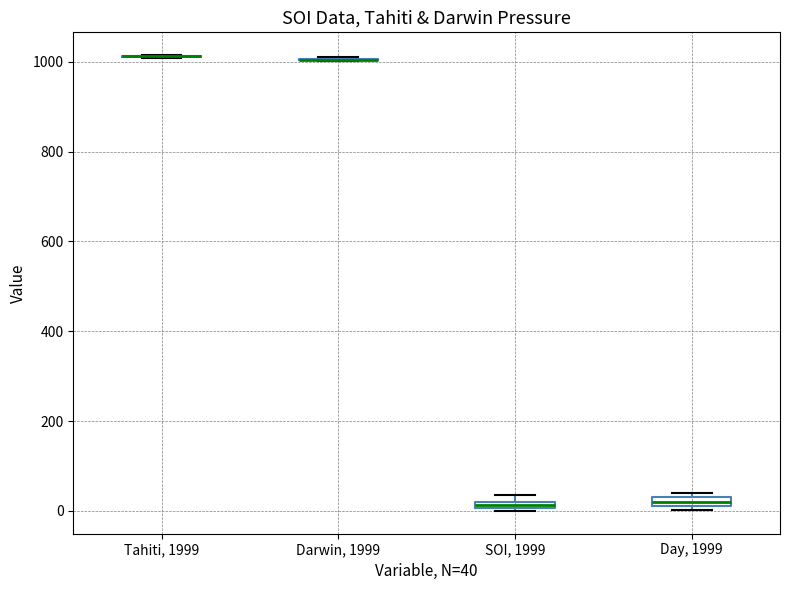

Where is the upper edge of the box for Day, 1999 on the y-axis? The values are not printed on the chart, so give them approximately, as read against the axis.

40